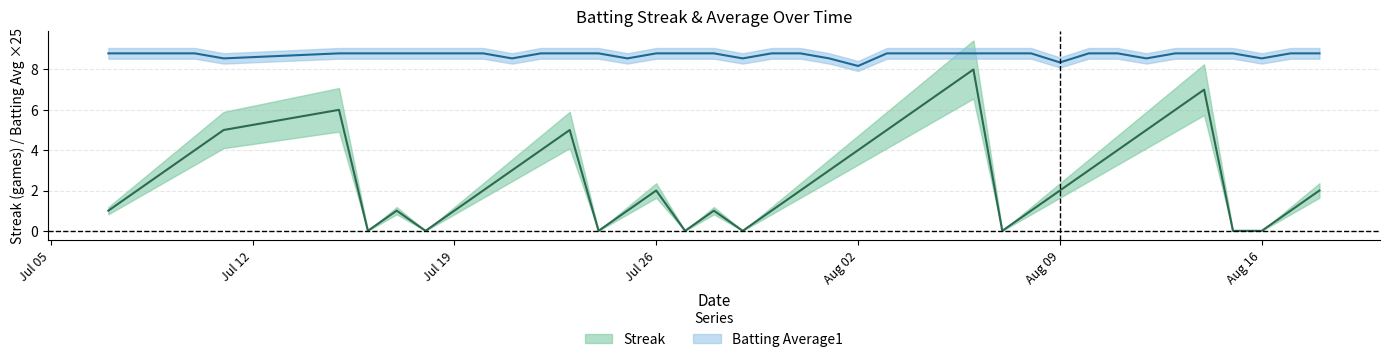

True or false: Batting Average1 and Streak intersect in this chart.

False